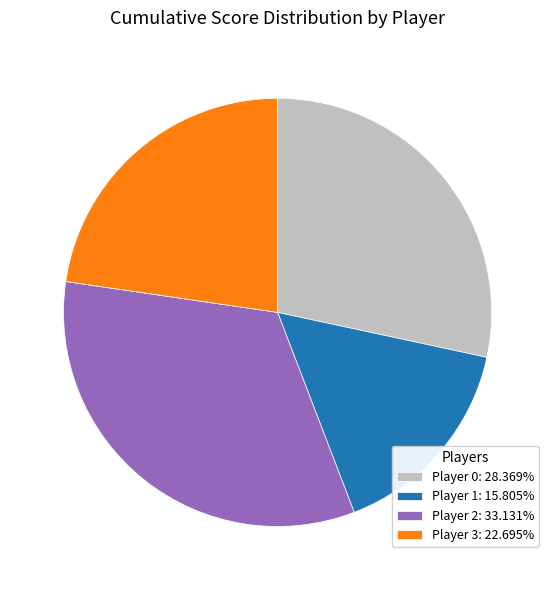

What is the ratio of the value at Player 2: 33.131% to the value at Player 0: 28.369%?

1.2